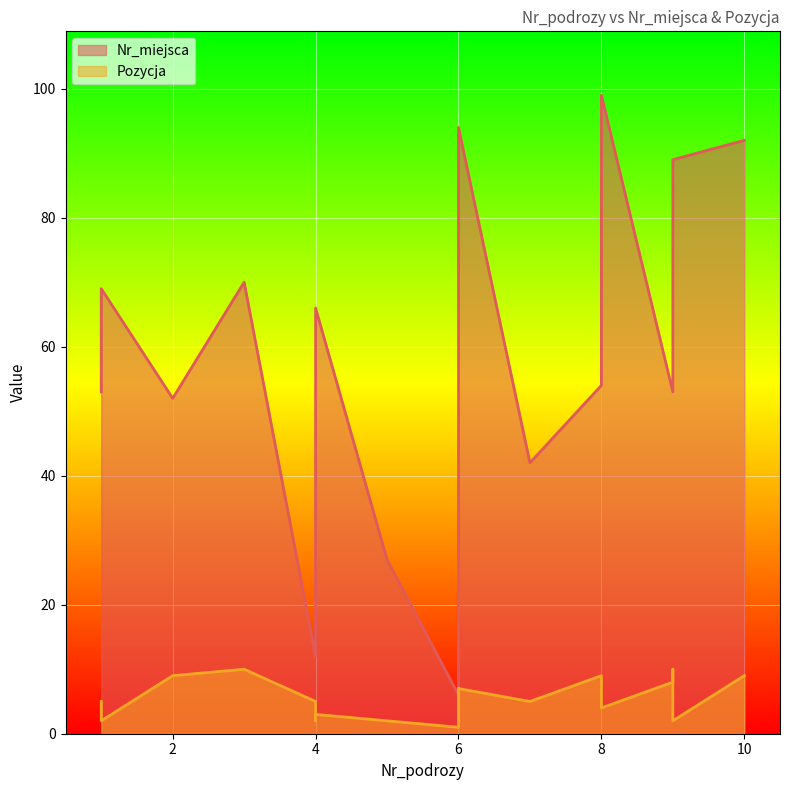

The Nr_miejsca series shows 117 at 4. True or false?

False